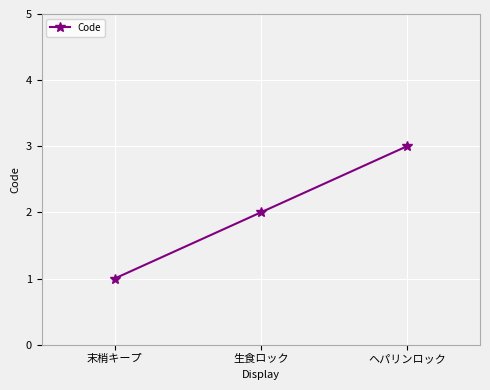

What is the sum of all values?

6